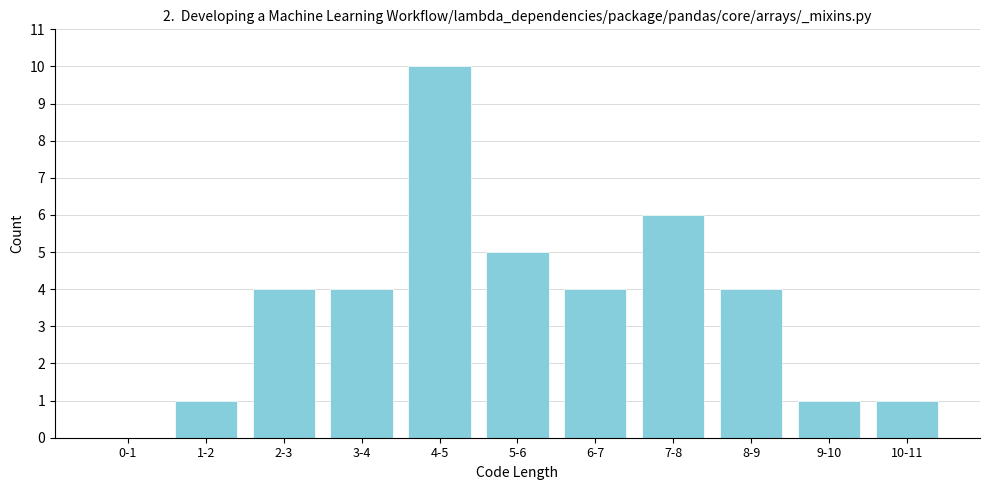

Reading right to left, what are all the values shown in this chart?

10-11=1	9-10=1	8-9=4	7-8=6	6-7=4	5-6=5	4-5=10	3-4=4	2-3=4	1-2=1	0-1=0